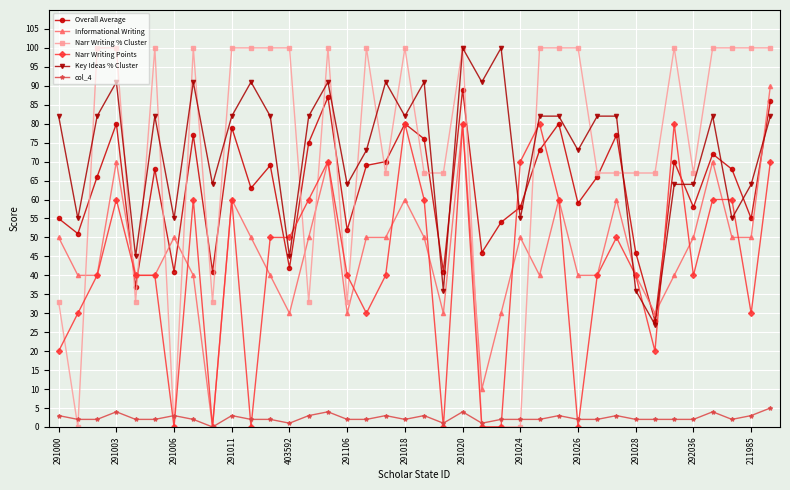

What is the value of the Overall Average point at the 25th from the left?

58